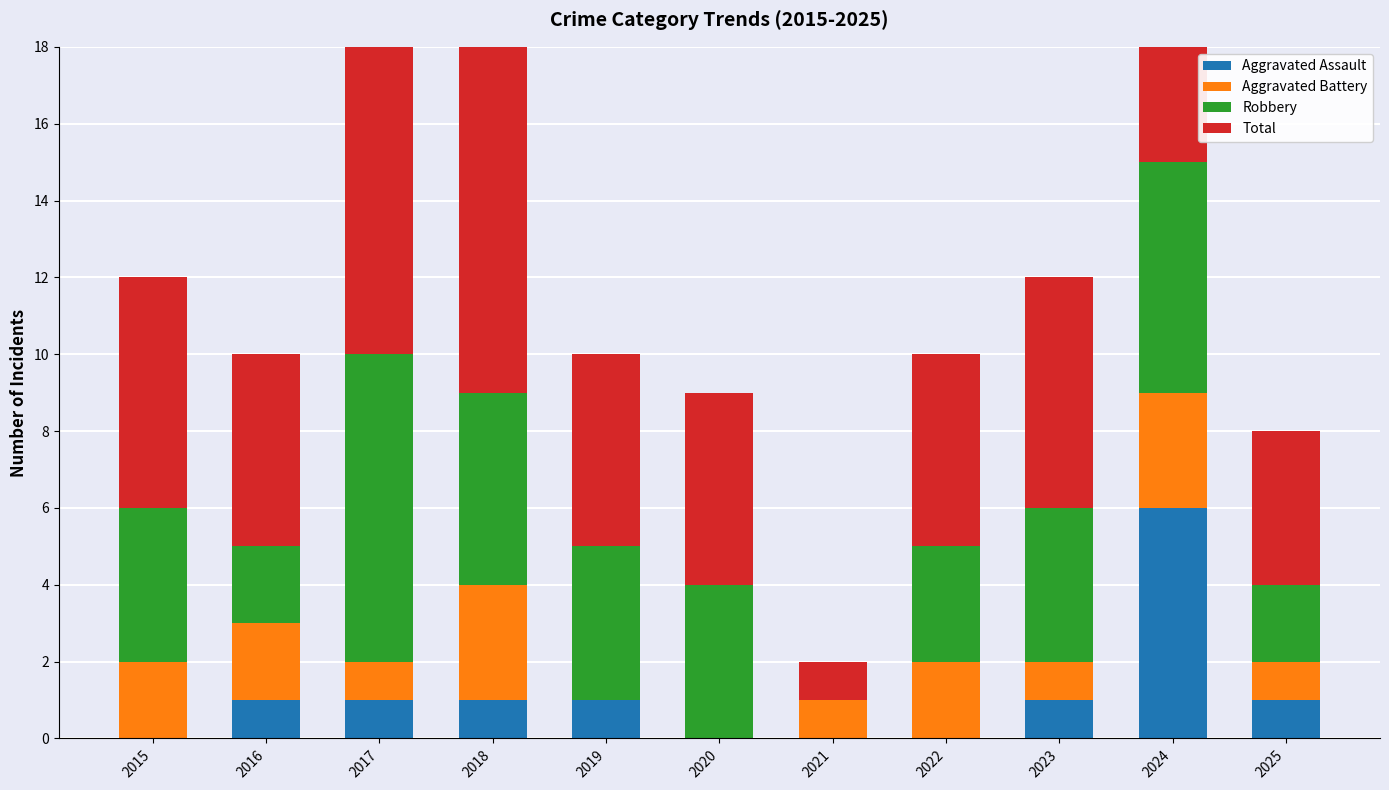

What is the difference between the maximum and second lowest values in the Total series?

11